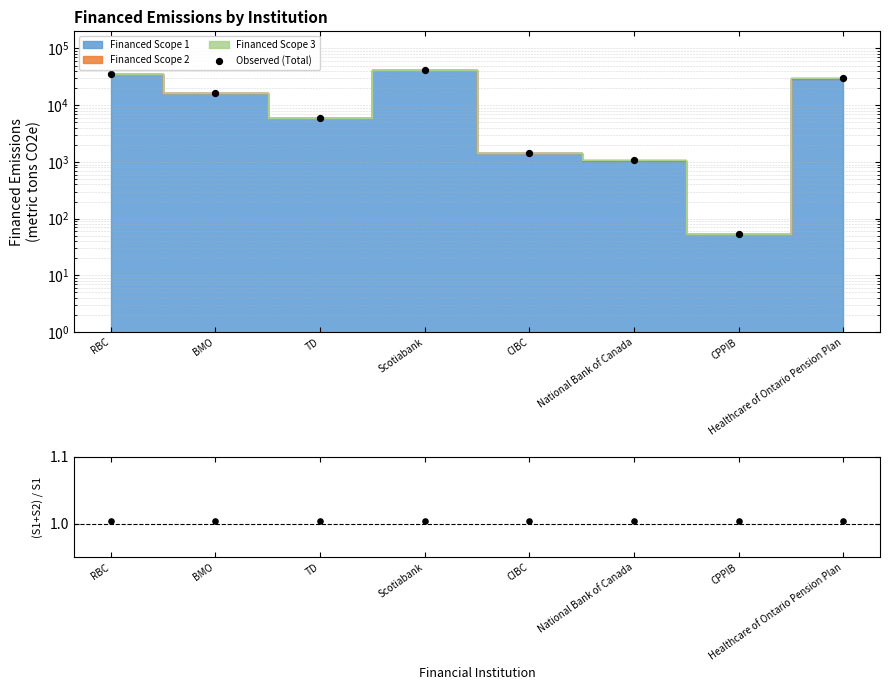

Which series has the largest Y range (max minus min)?

Observed (Total)